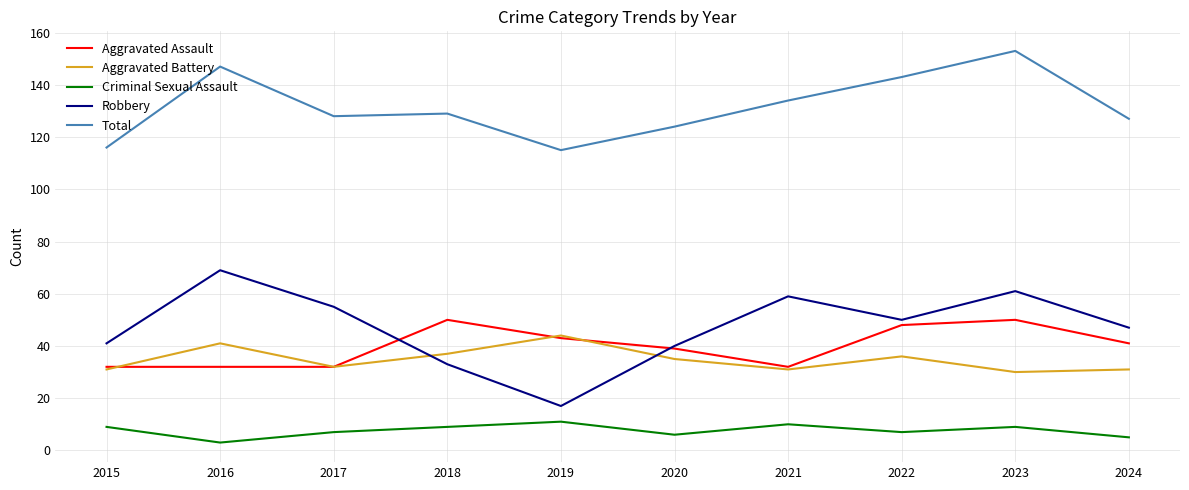

At which category is the sum across all series the highest?

2023